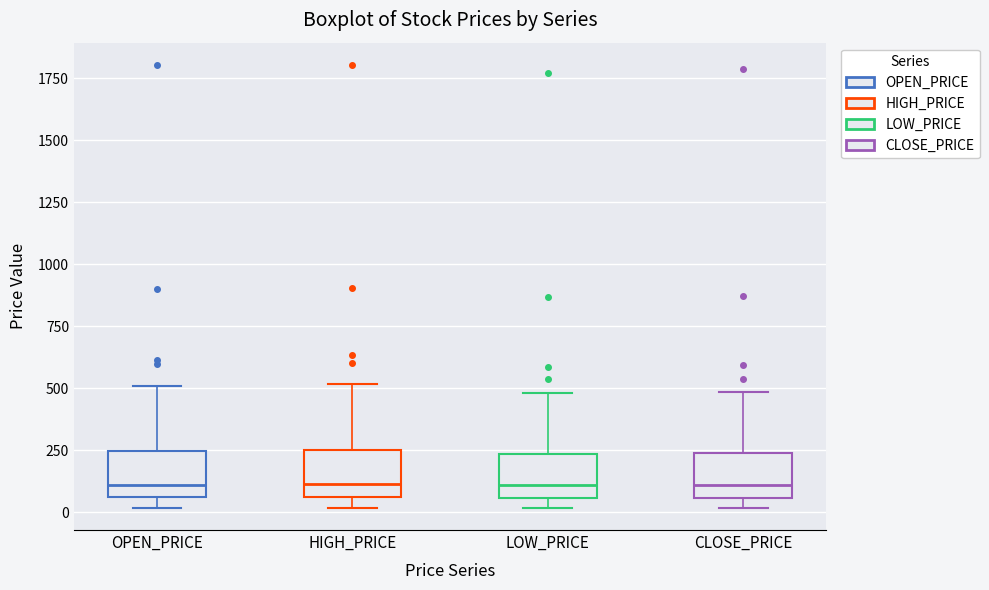

Reading left to right, transcribe this box plot: for each box, give where its median line is, the range the box spans, and where its two whiskers end, as read against the y-axis. The values are not printed on the chart, so give them approximately, as read against the axis.

OPEN_PRICE: median 100, box 50 to 250, whiskers 0 to 500
HIGH_PRICE: median 100, box 50 to 250, whiskers 0 to 500
LOW_PRICE: median 100, box 50 to 250, whiskers 0 to 500
CLOSE_PRICE: median 100, box 50 to 250, whiskers 0 to 500